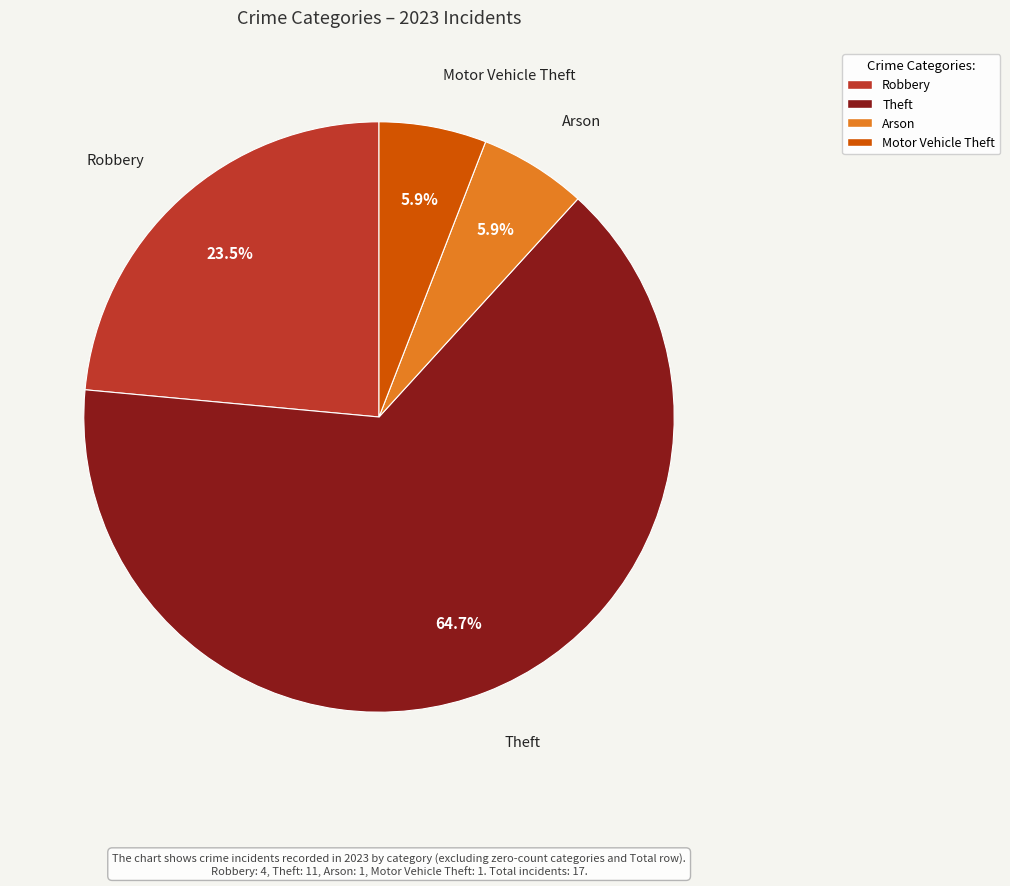

Does any single category account for the majority?

Yes